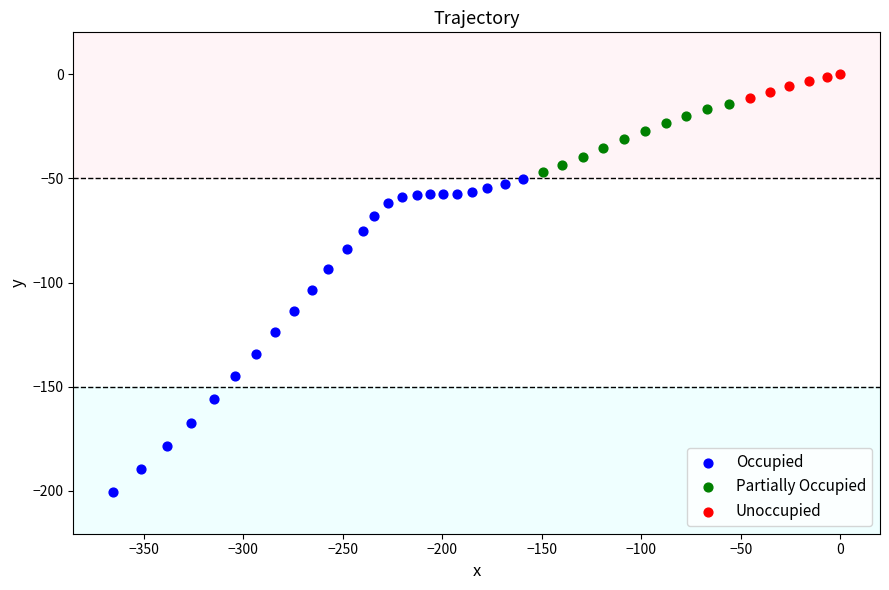

What are all the series names shown in the legend?

Occupied, Partially Occupied, Unoccupied